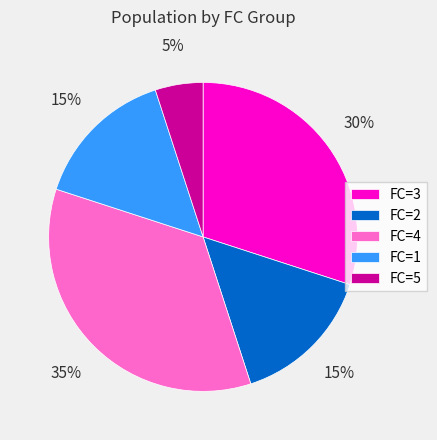

The FC=4 slice represents 23% of the pie. True or false?

False